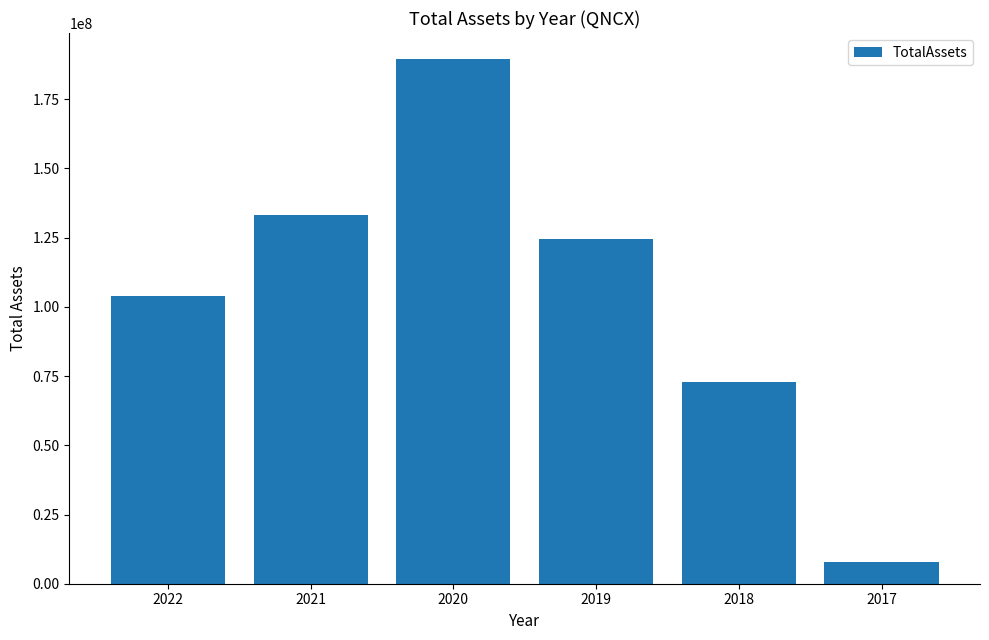

What is the maximum value shown in the chart?

189466000